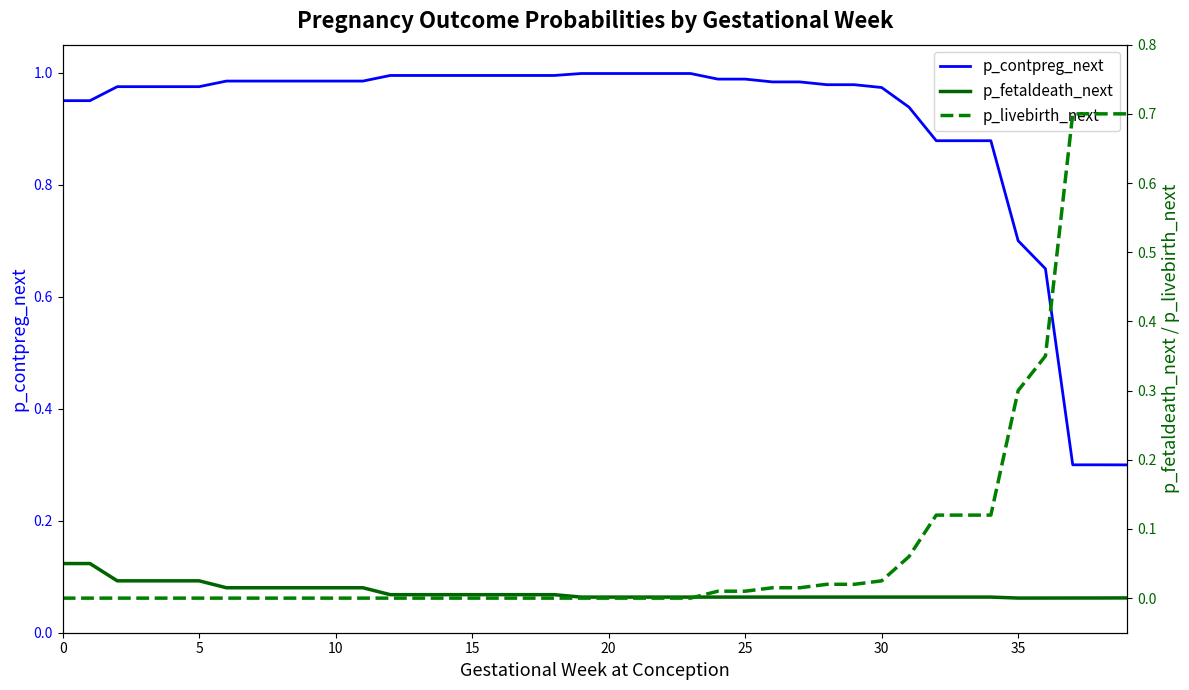

Between 20 and 26, which is larger?

20